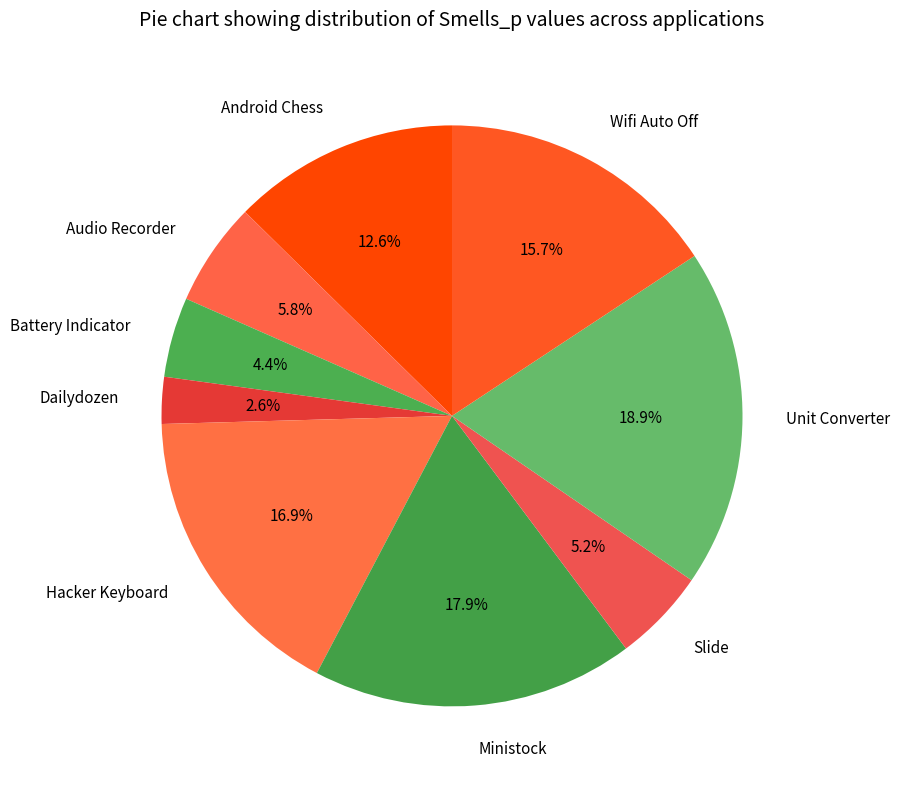

Which slice is the smallest?

Dailydozen